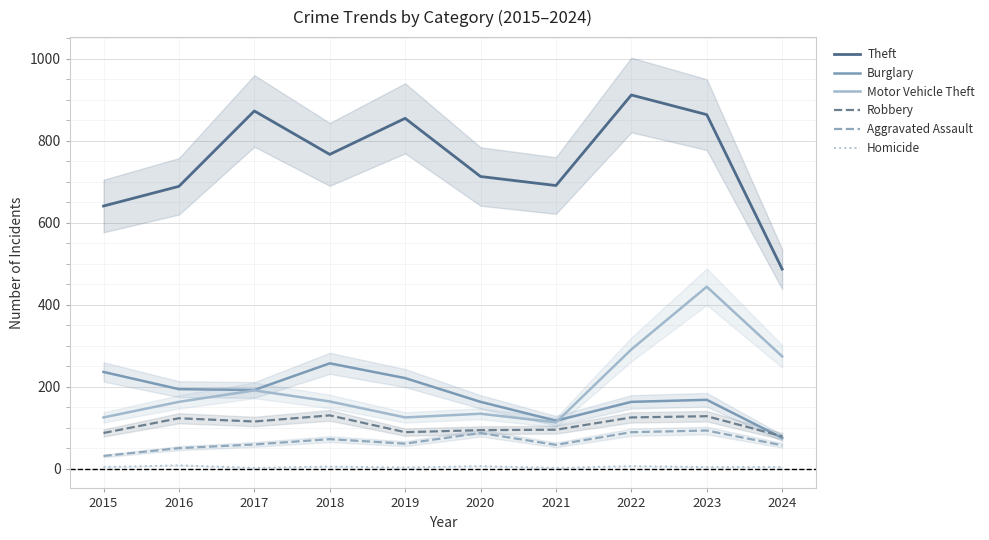

True or false: Robbery has a value of 24 at 2020.

False